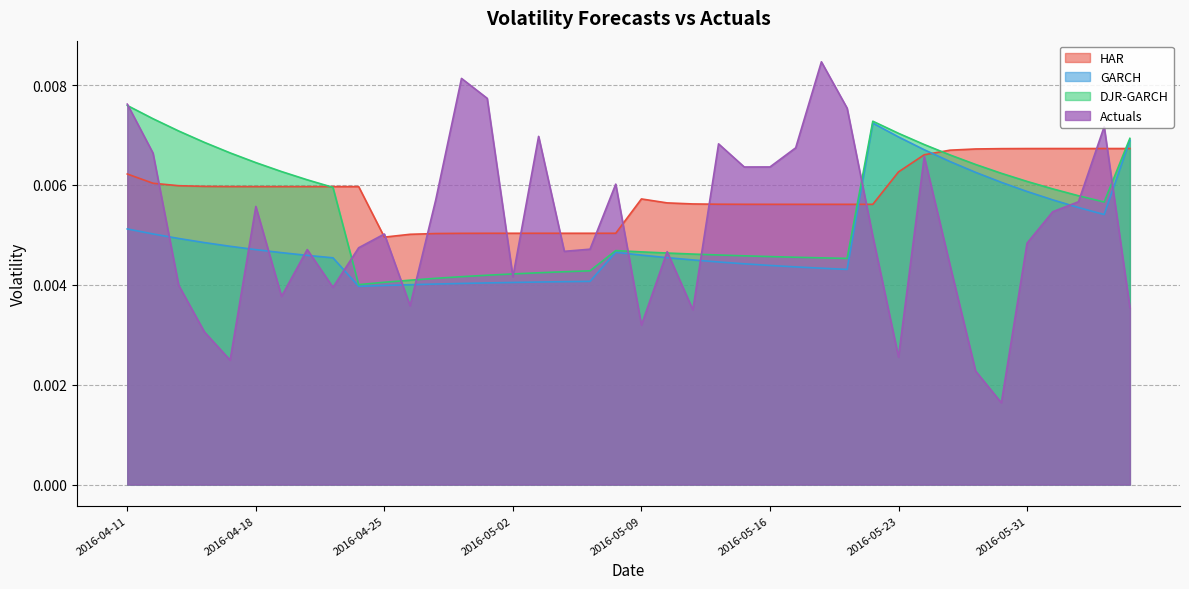

The value of GARCH at 2016-05-31 is 0.0. True or false?

False